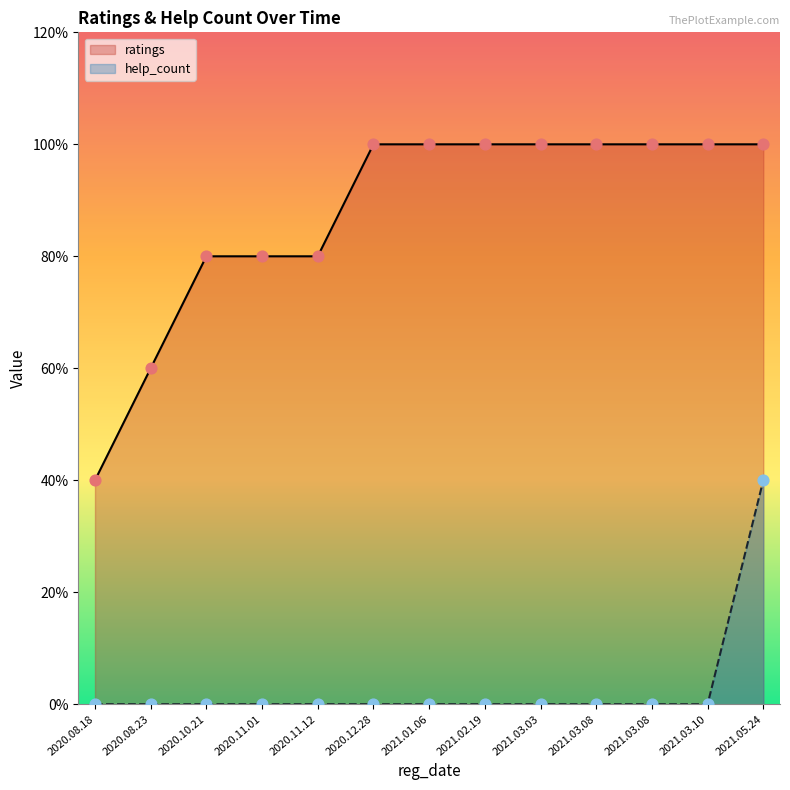

Is the value of ratings at 2020.11.01 greater than the value of help_count at 2021.03.03?

Yes